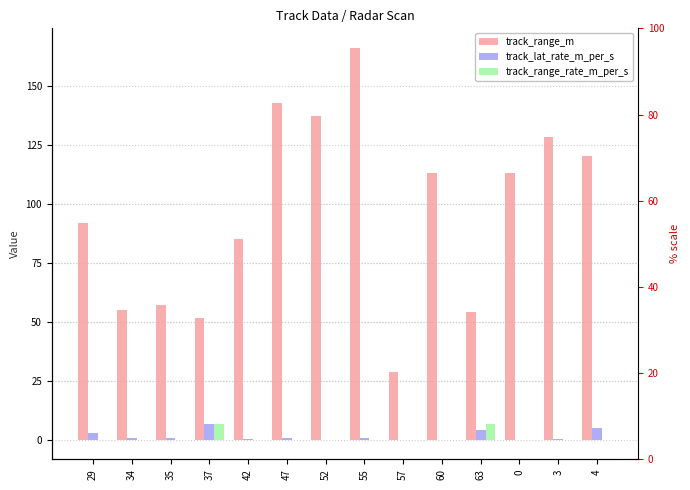

Between 52 and 57, which is larger?

52